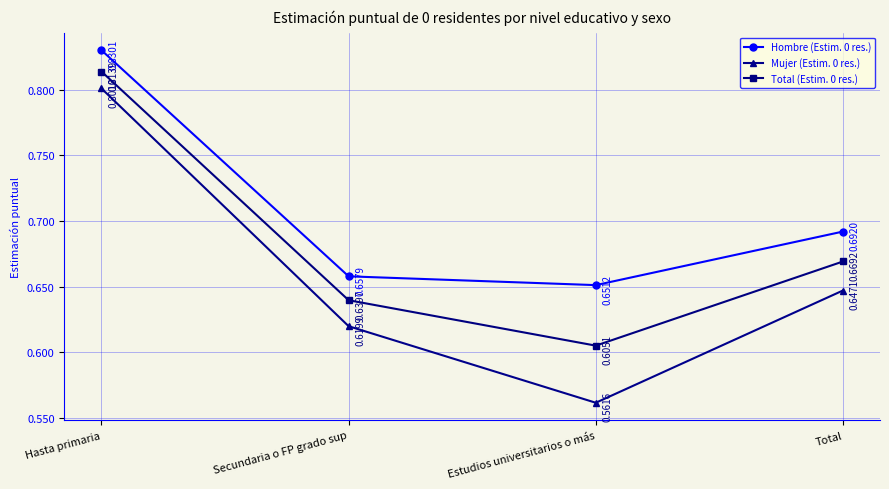

Does the chart display data point markers on the line(s)?

Yes